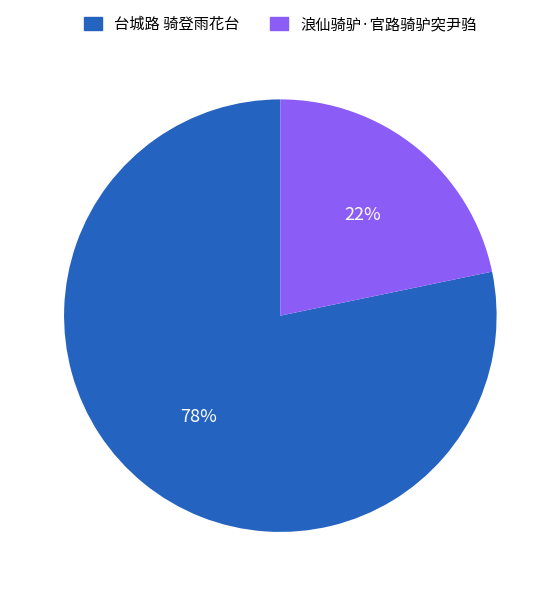

The 台城路 骑登雨花台 slice represents 66% of the pie. True or false?

False